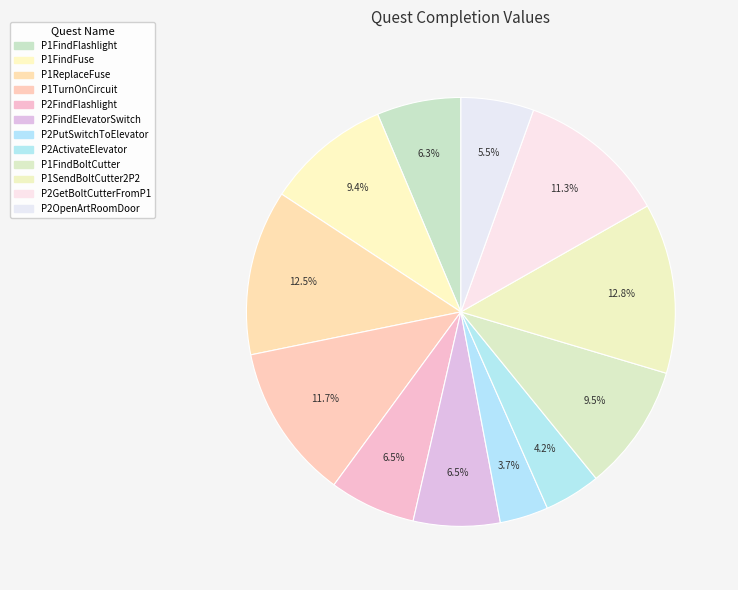

Is it true that P1ReplaceFuse is 21% of the pie?

False